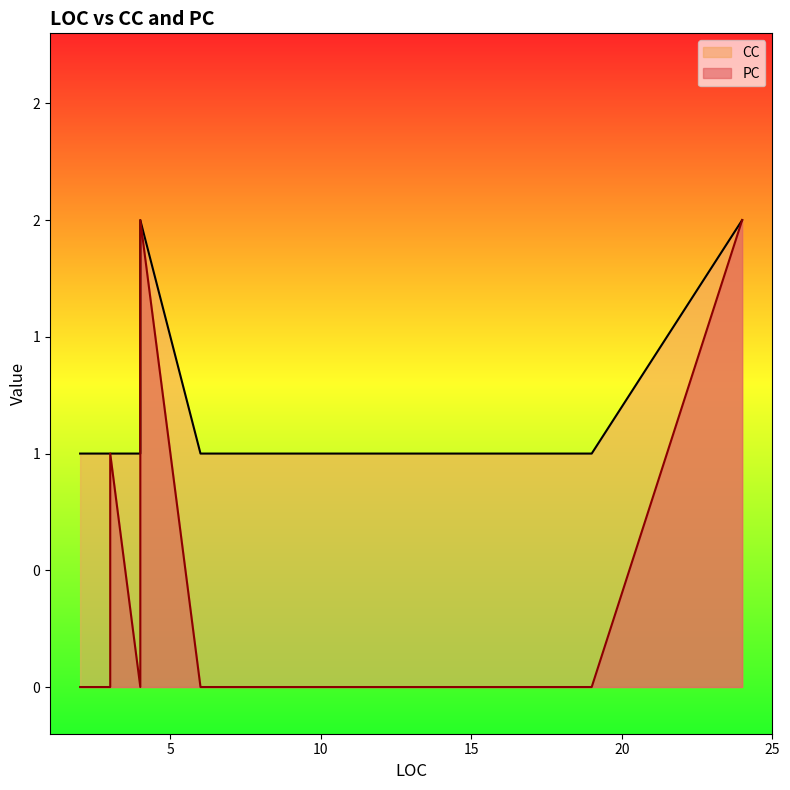

What value does the PC series have at 3?

1